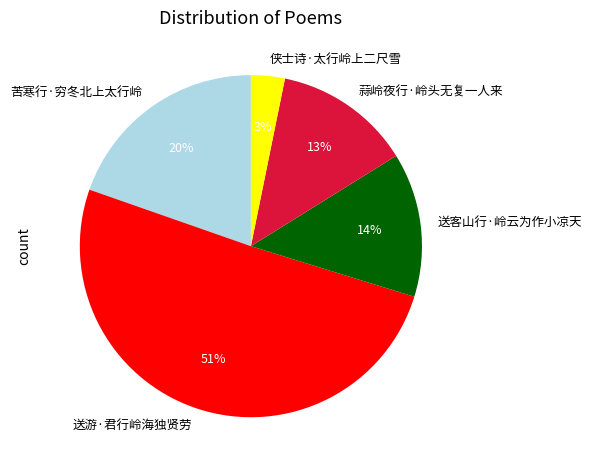

True or false: 送游·君行岭海独贤劳 accounts for 62% of the total.

False